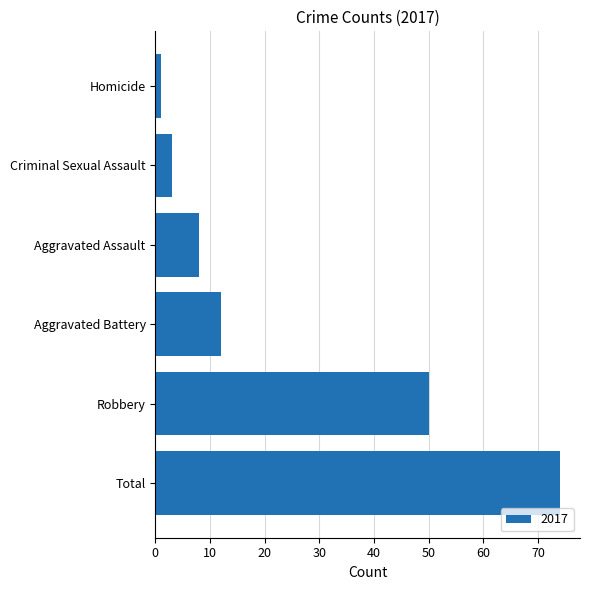

Which label corresponds to the smallest value in the chart?

Homicide